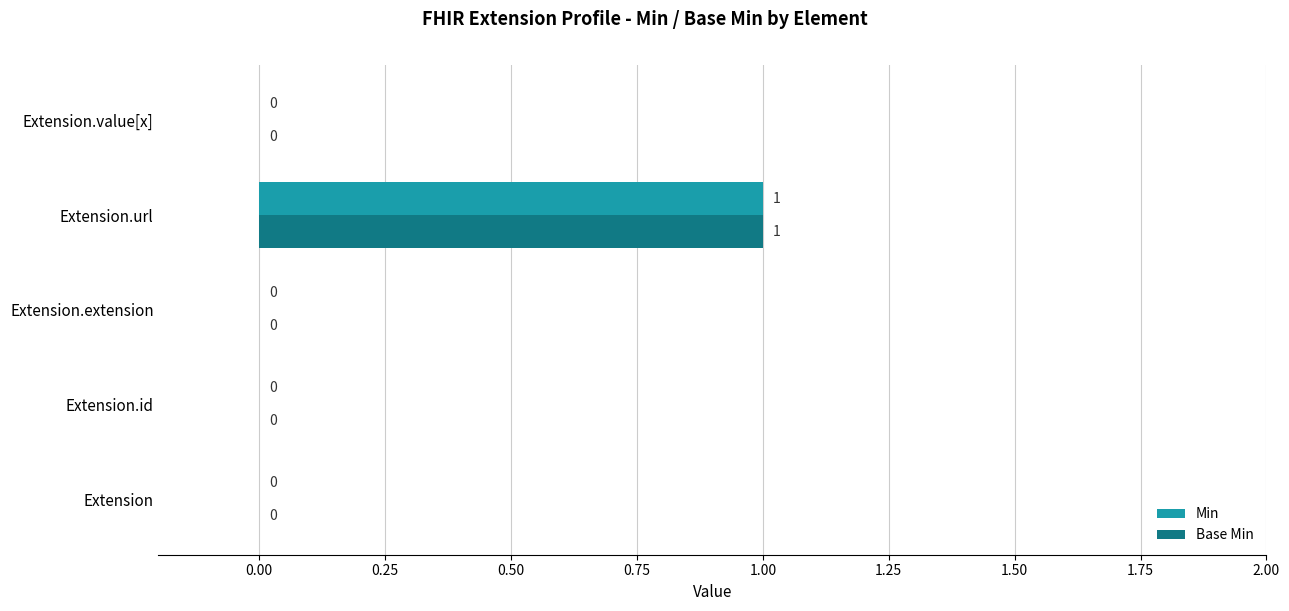

At which category is the sum across all series the highest?

Extension.url